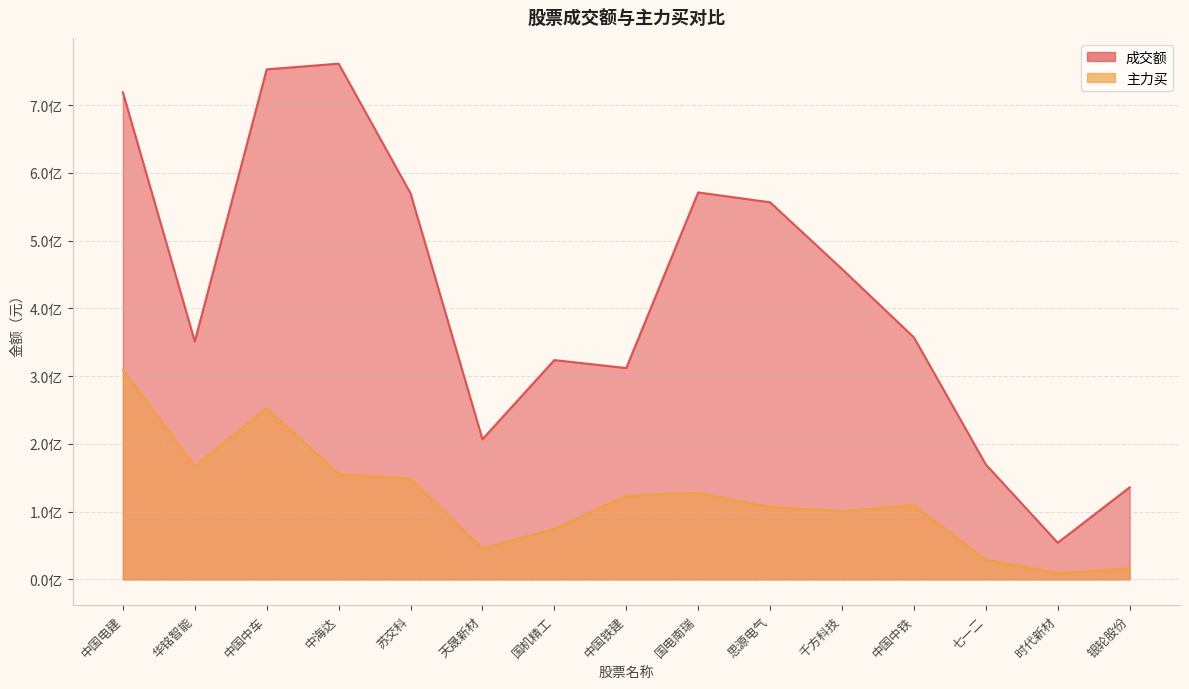

Which series has the largest total across all categories?

成交额